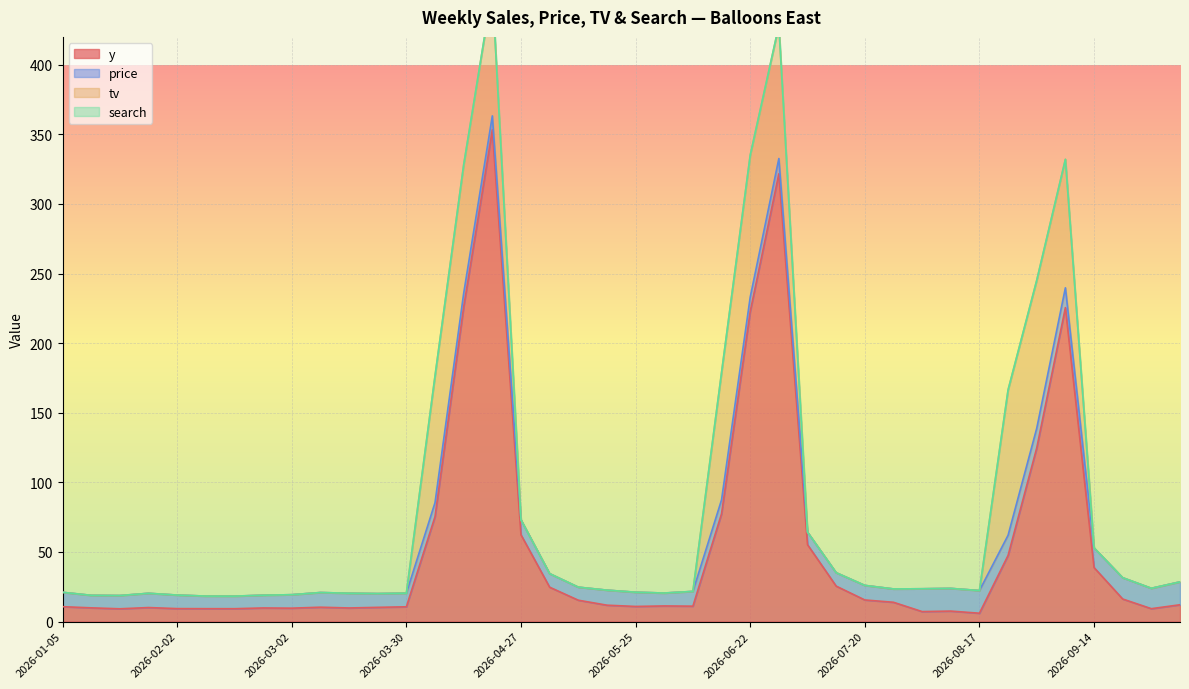

How many lines are shown in the chart?

4